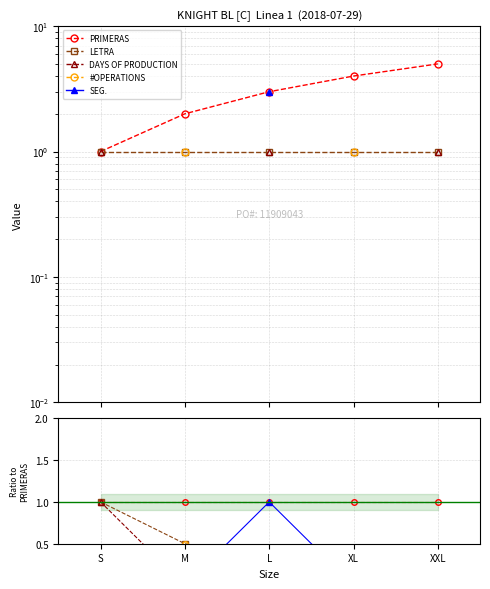

How many series are shown in this chart?

5